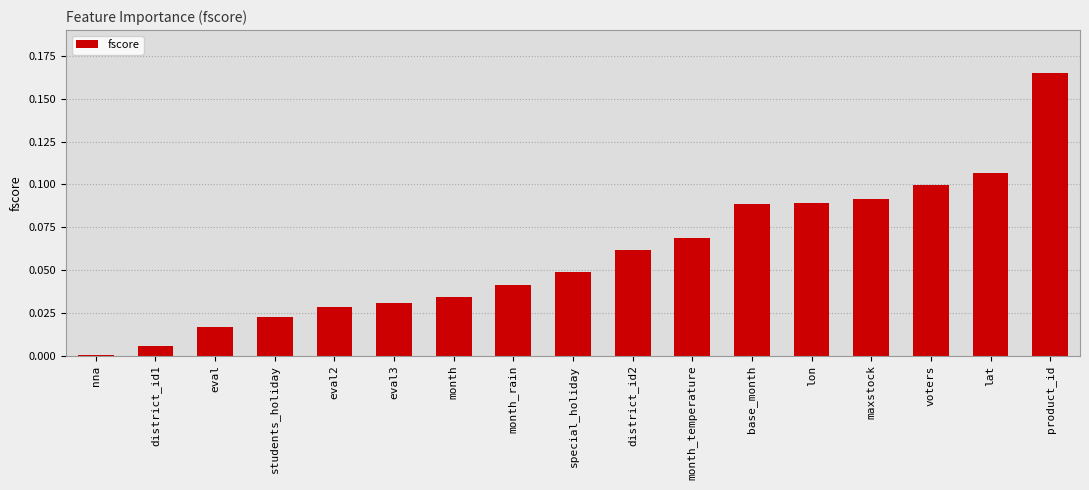

Which label corresponds to the largest value in the chart?

product_id